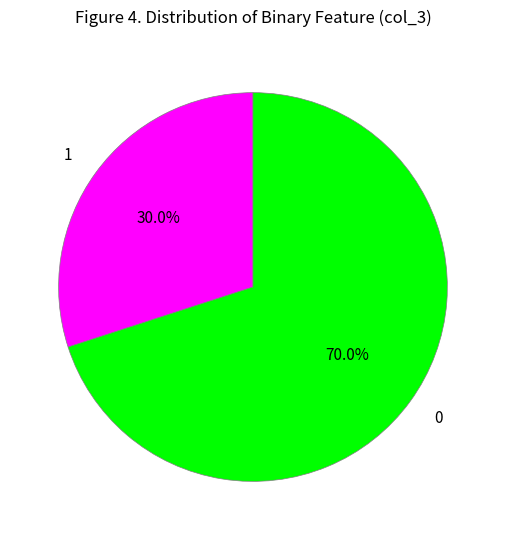

Rank the categories by value from lowest to highest.

1, 0